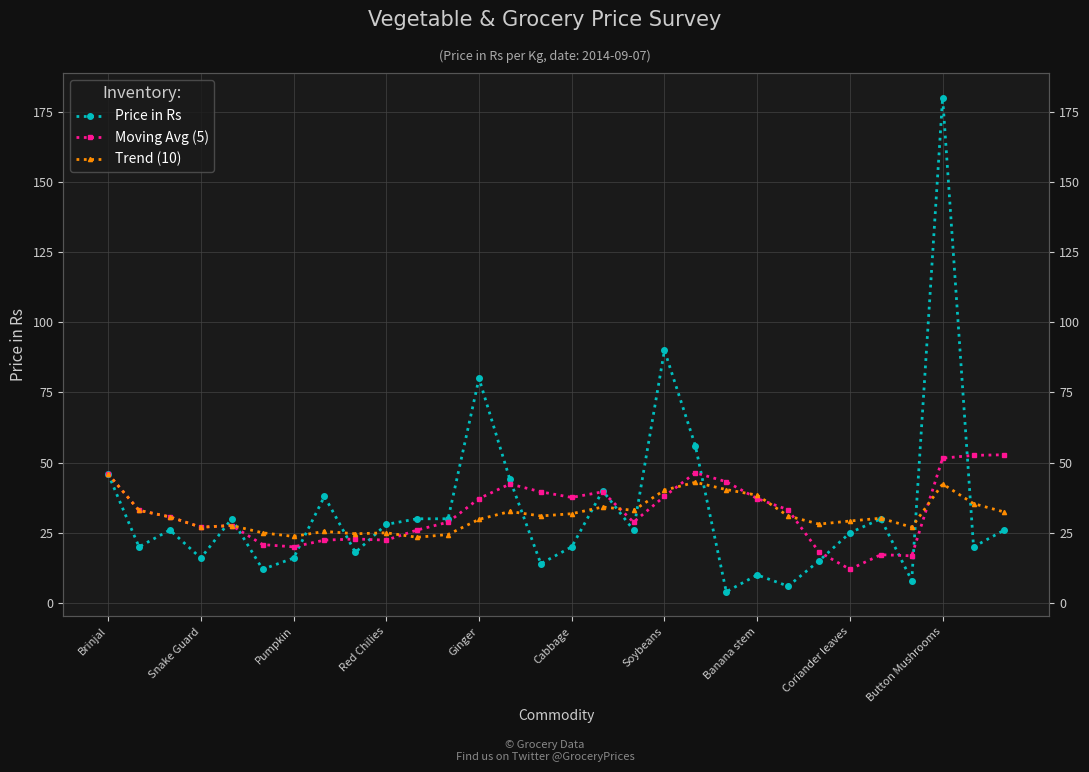

Is the value of Price in Rs at 13 greater than the value of Trend (10) at 20?

Yes